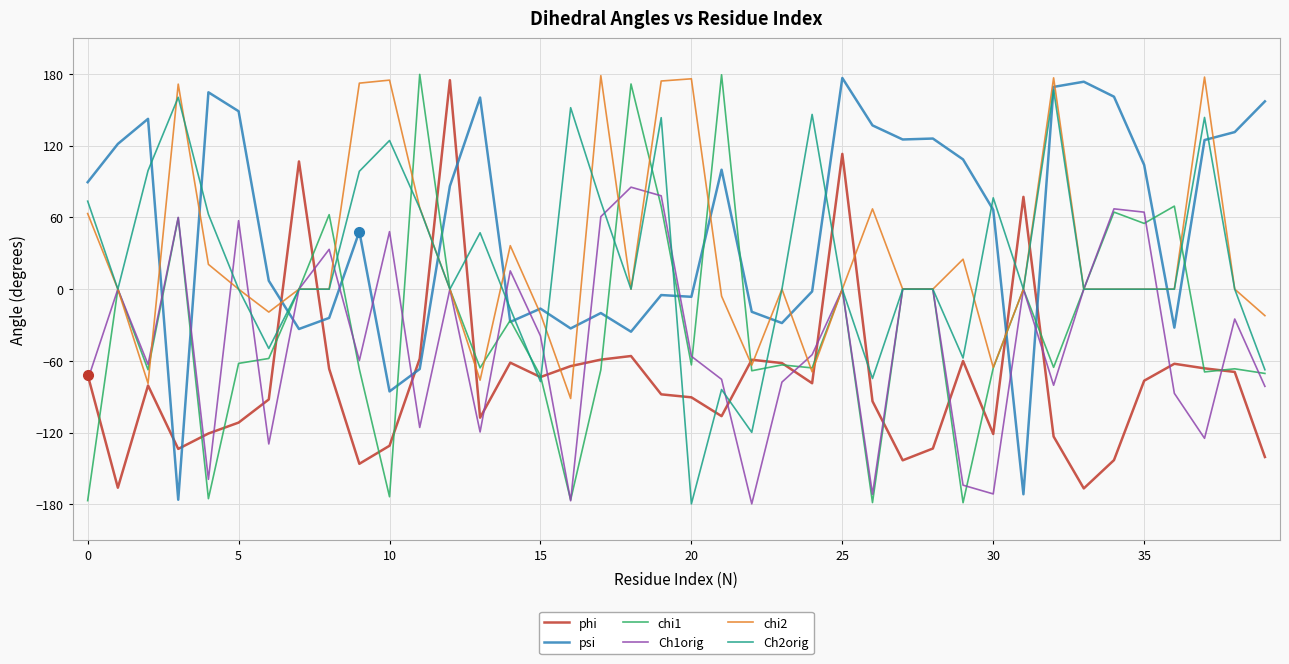

After their last crossing, which series has the higher values: psi or chi2?

psi